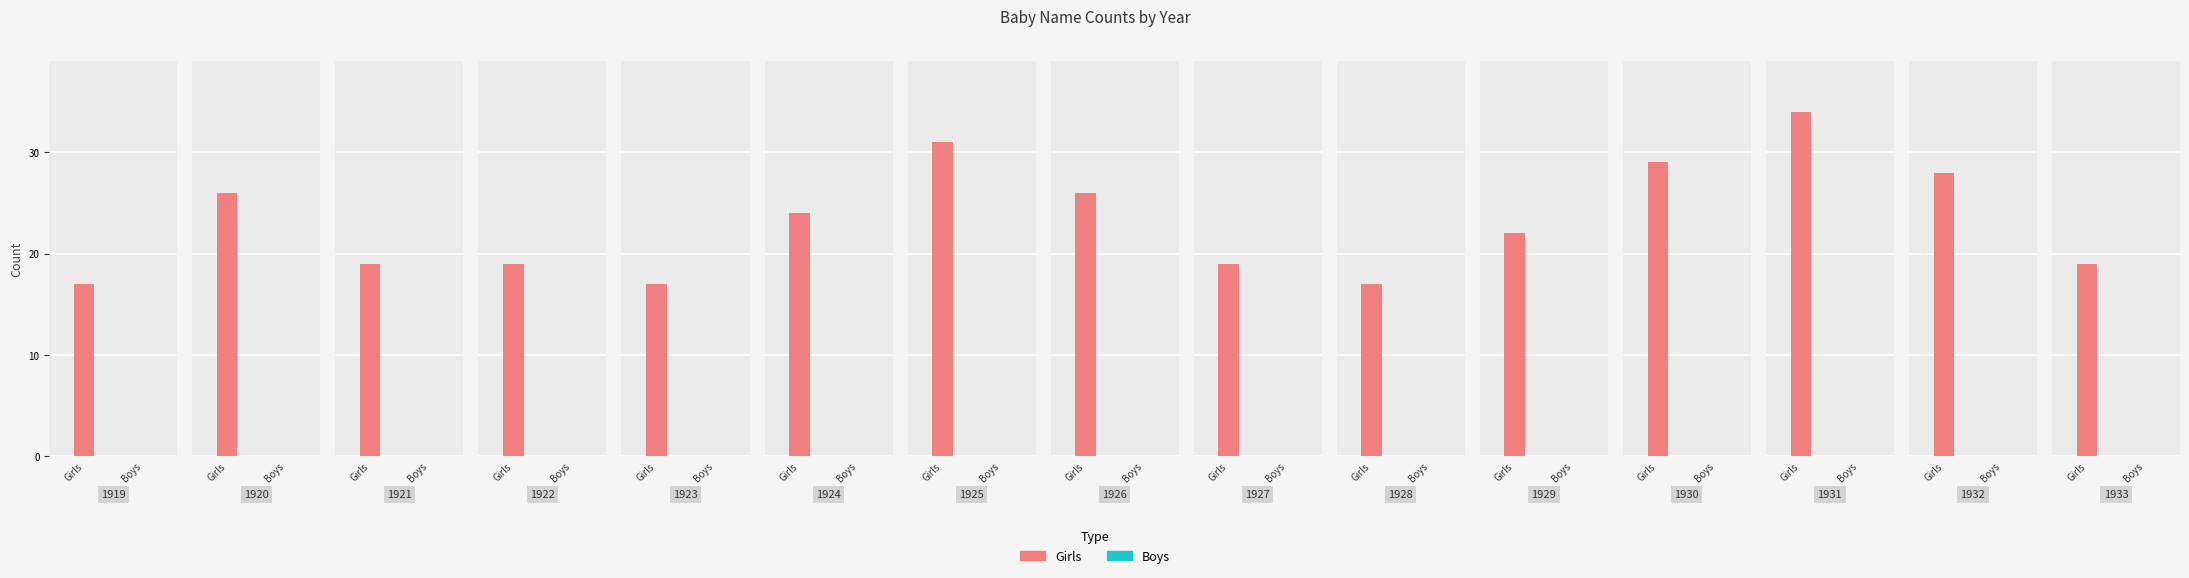

At which category is the sum across all series the highest?

1931